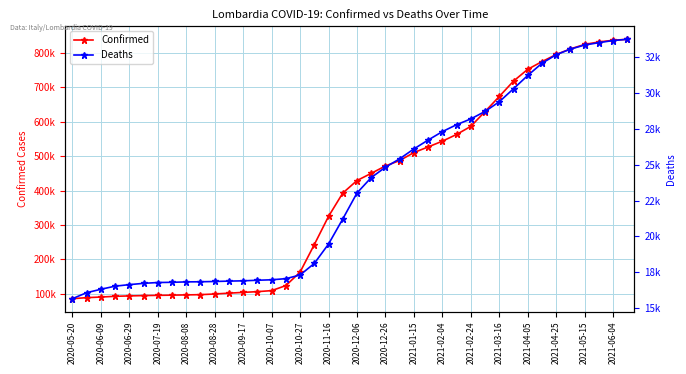

List the series in order of their overall mean, highest first.

Confirmed, Deaths